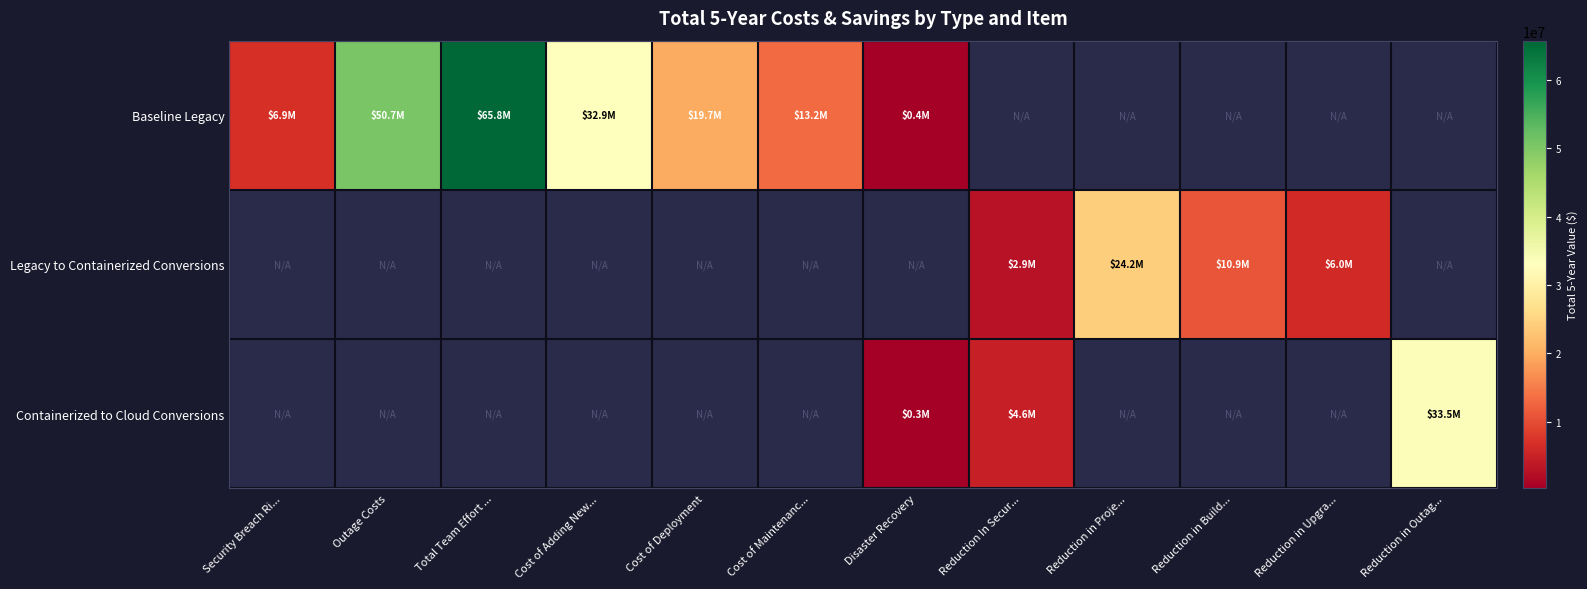

What is the total value across all series at Reduction in Upgra...?

6045700.1